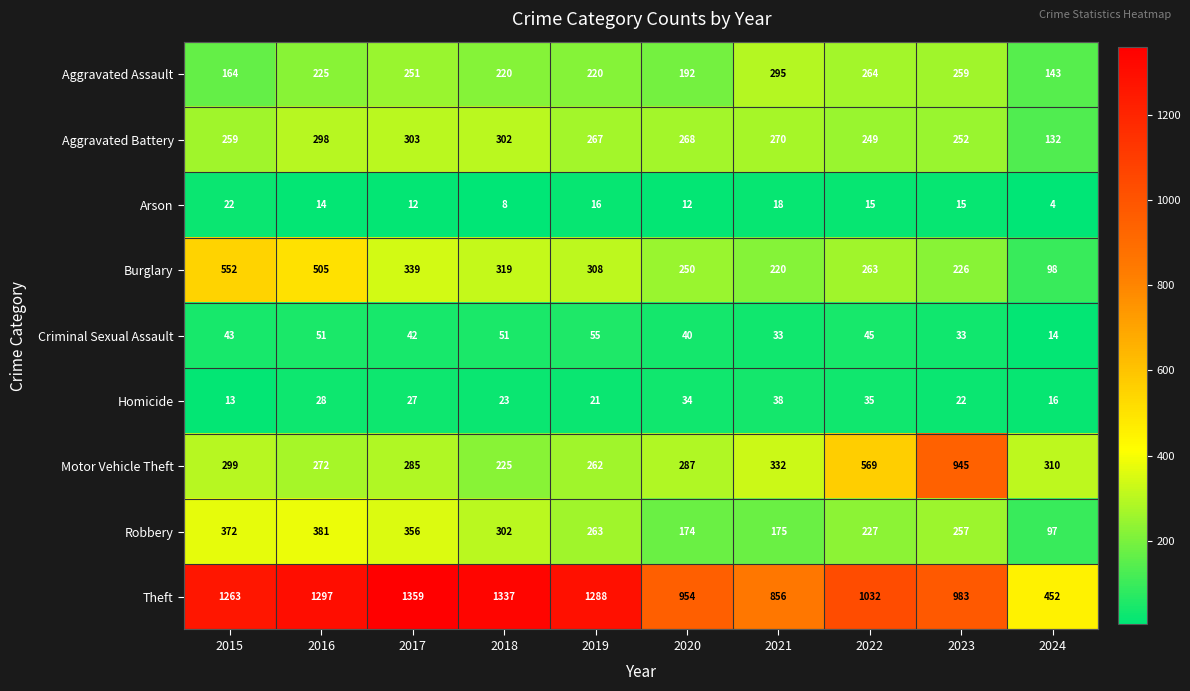

Is it true that Theft equals 1573 at 2022?

False